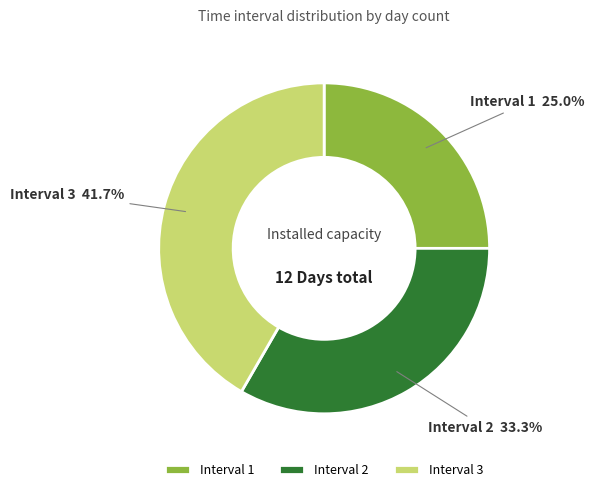

Which has a higher value, Interval 1 or Interval 3?

Interval 3